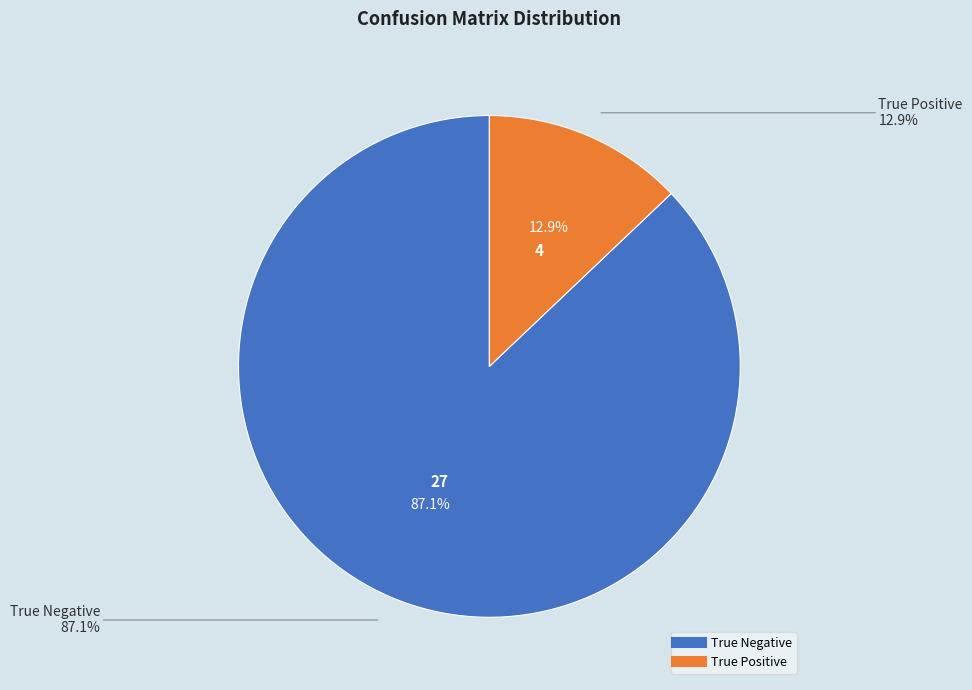

To the nearest percent, what percentage of the pie is True Positive?

13%